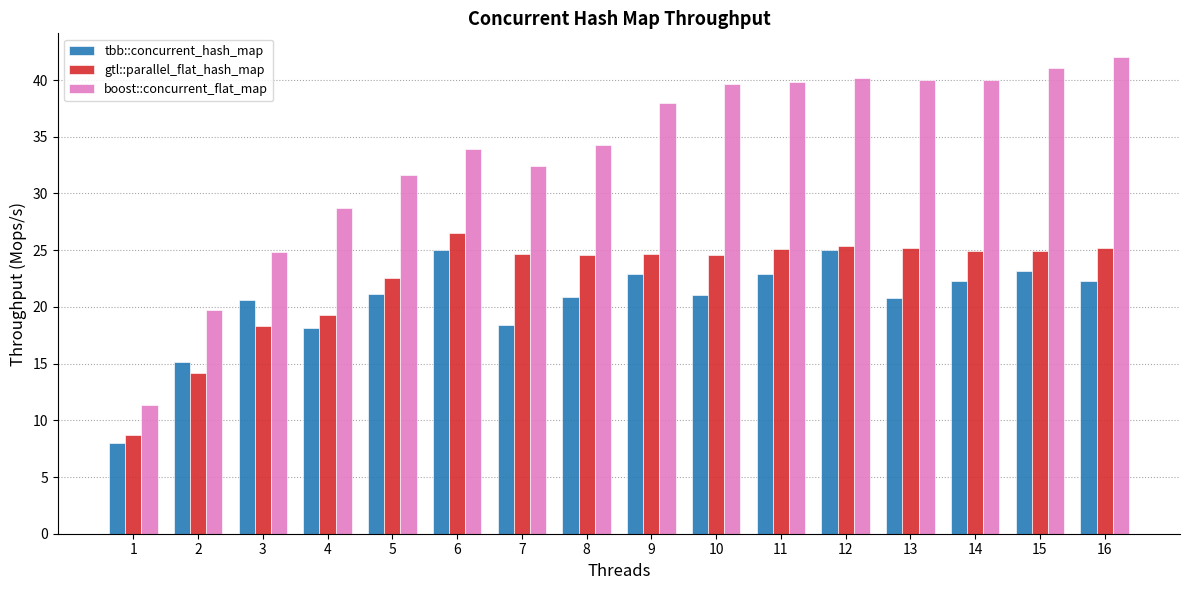

What are all the series names shown in the legend?

tbb::concurrent_hash_map, gtl::parallel_flat_hash_map, boost::concurrent_flat_map